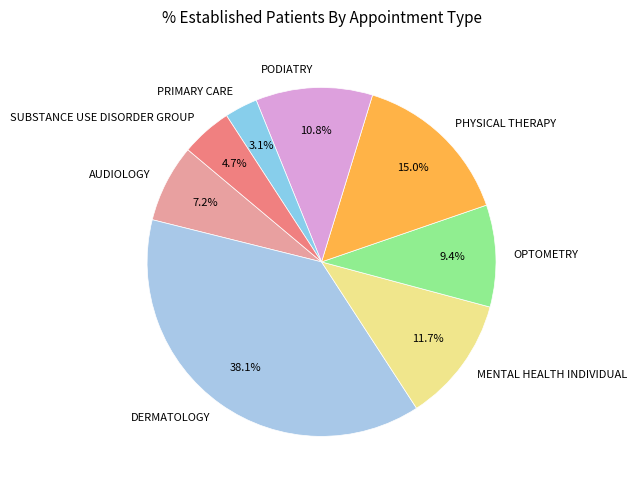

Is the sum of OPTOMETRY and DERMATOLOGY greater than half?

No